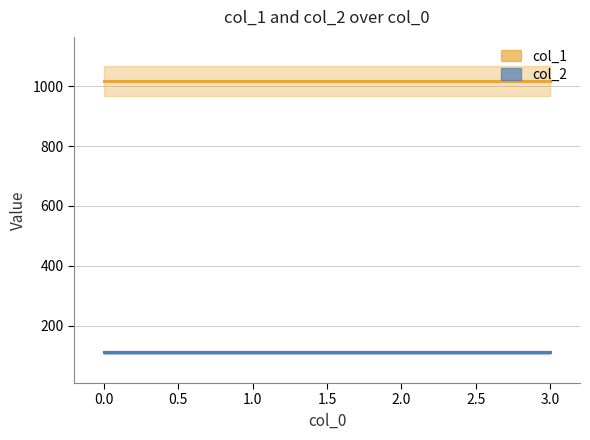

True or false: col_2 and col_1 cross at least once.

False